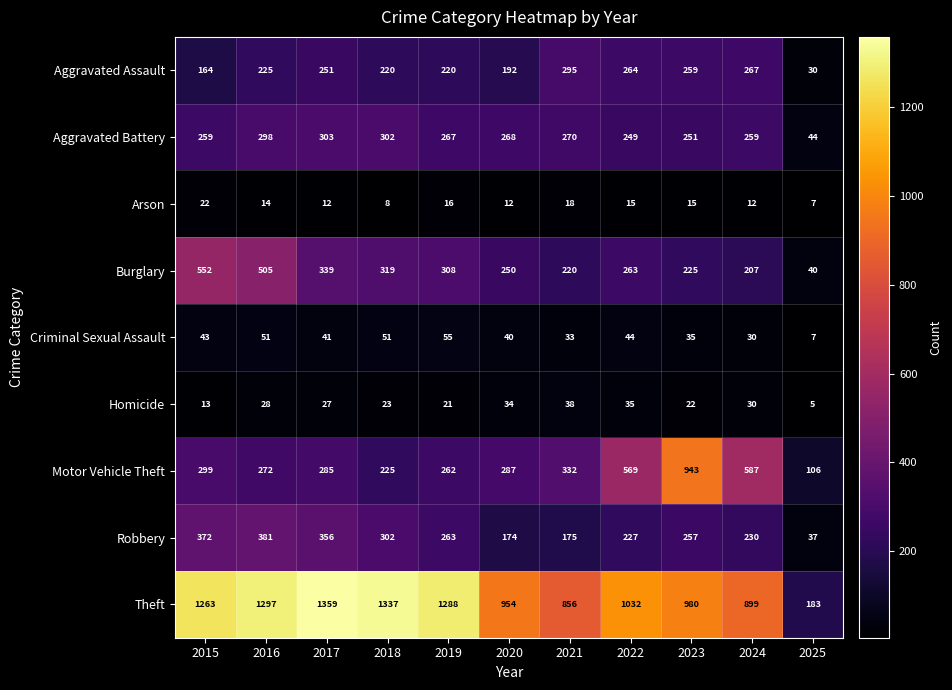

What value does the Burglary series have at 2016, to the nearest 100?

500